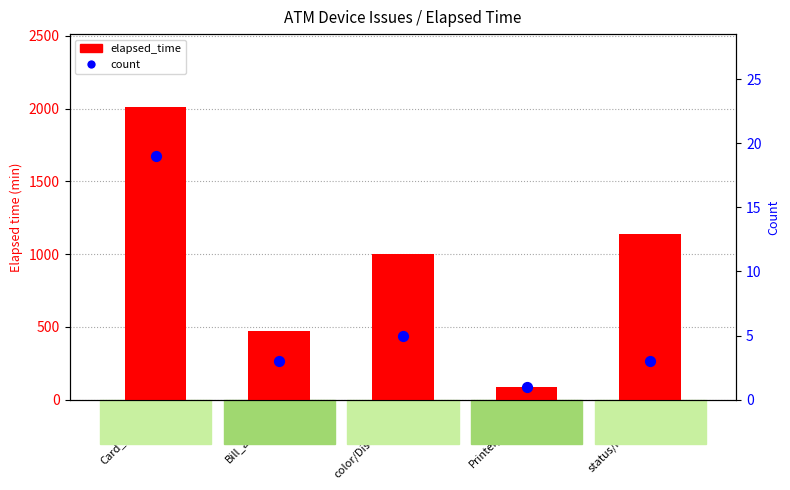

Which series has the largest total across all categories?

elapsed_time